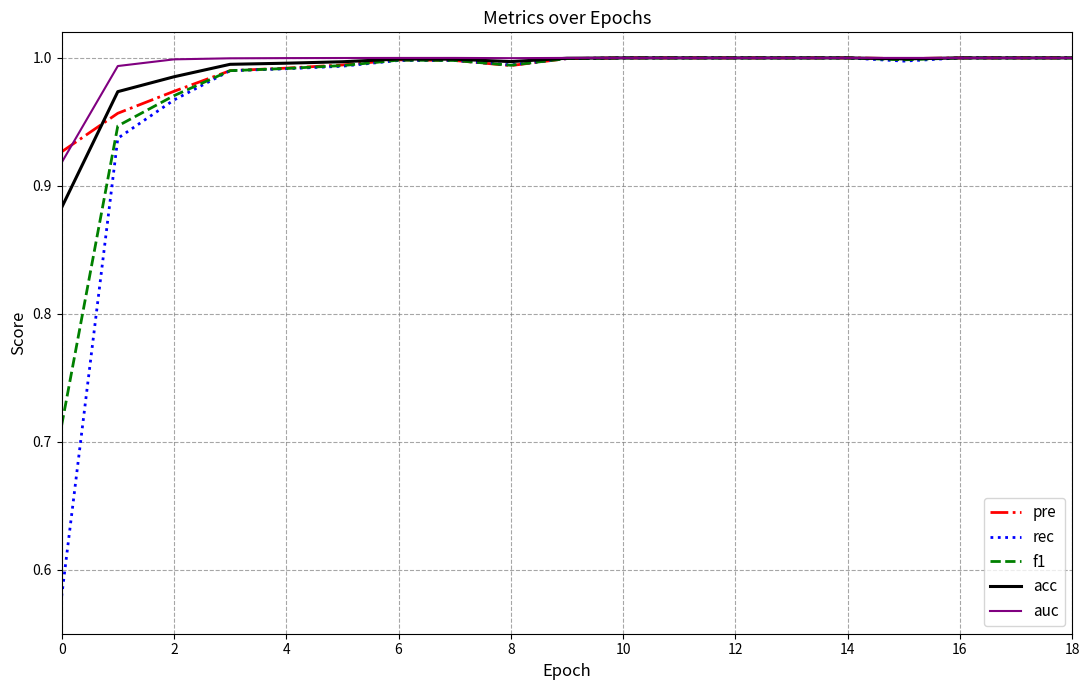

Which series has the largest range (max minus min)?

rec